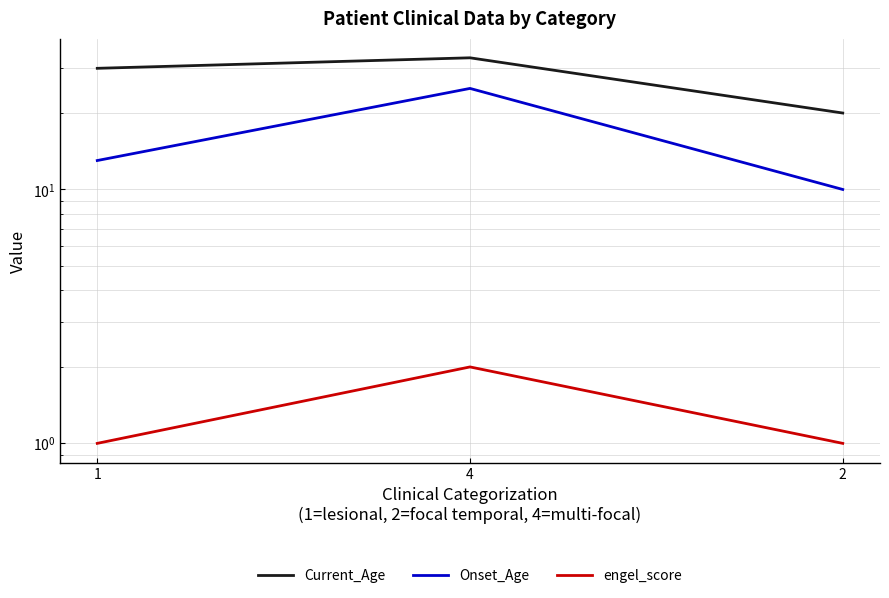

Which label corresponds to the largest value in the chart?

4